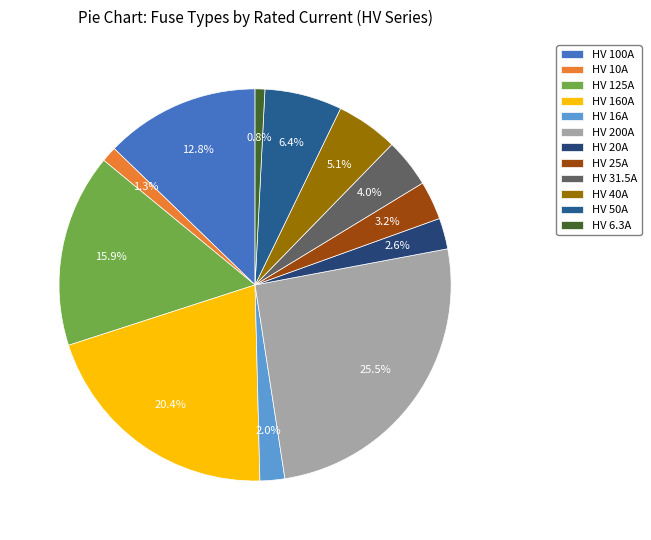

What percentage is NOT represented by HV 10A?

98.7%